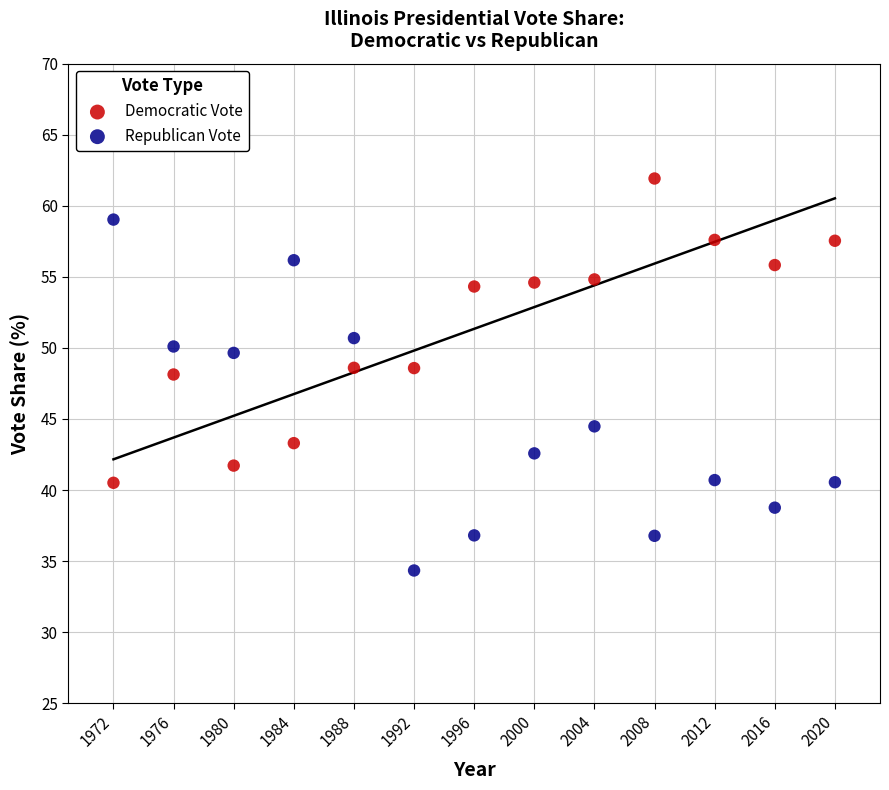

What are all the series names shown in the legend?

Democratic Vote, Republican Vote